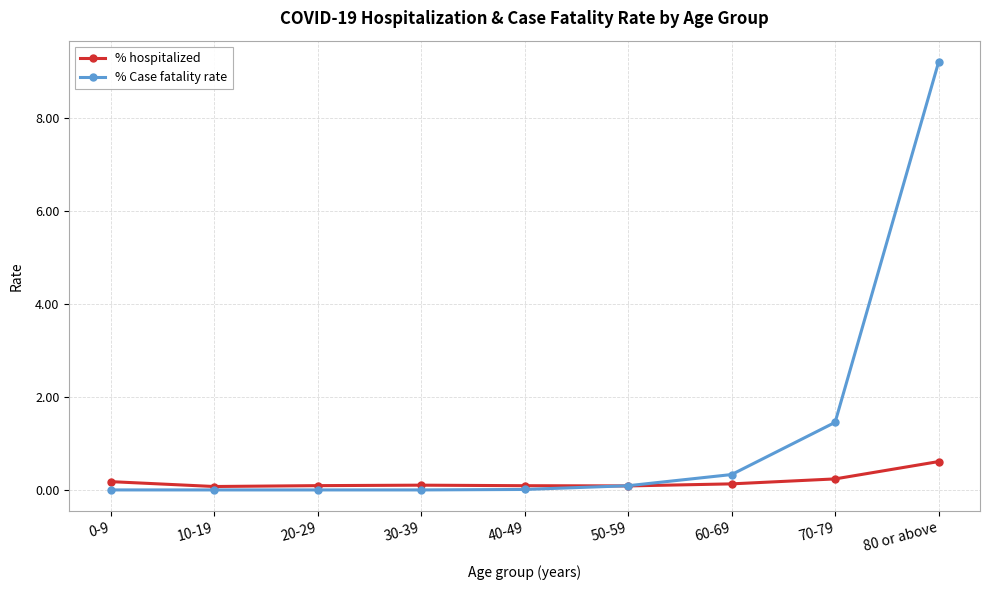

Which series has the largest total across all categories?

% Case fatality rate